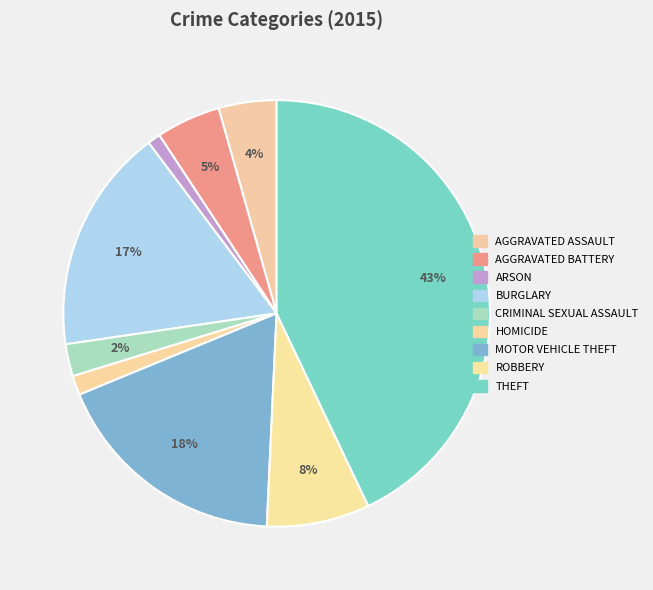

Rank the categories by value from lowest to highest.

Arson, Homicide, Criminal Sexual Assault, Aggravated Assault, Aggravated Battery, Robbery, Burglary, Motor Vehicle Theft, Theft